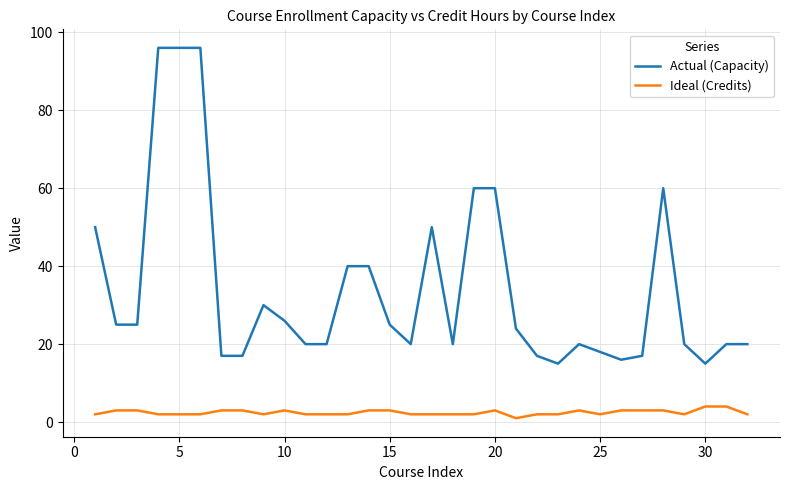

What are all the series names shown in the legend?

Actual (Capacity), Ideal (Credits)